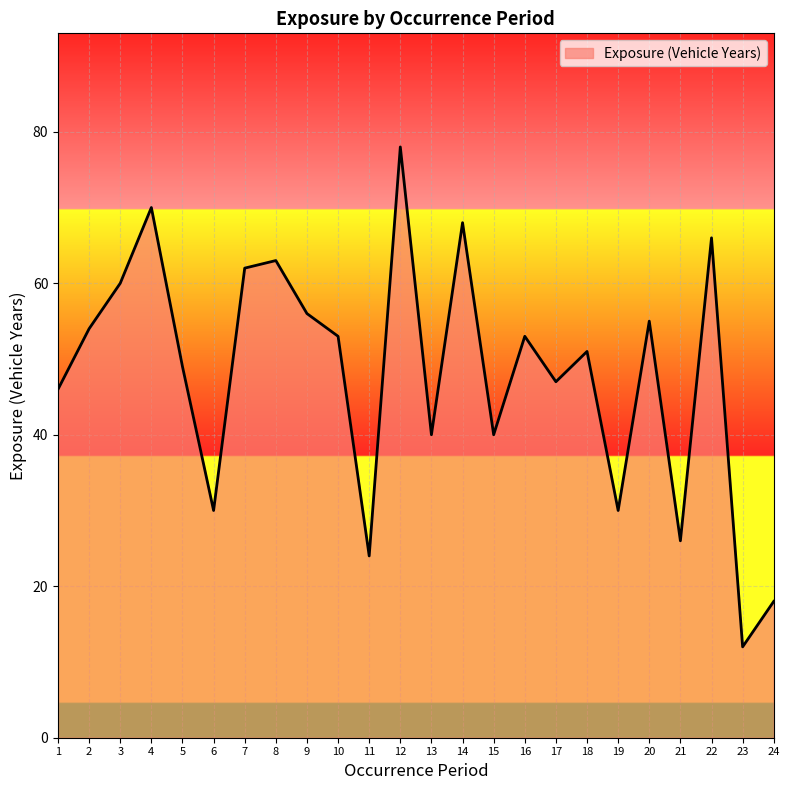

Where is the data nearest to the value 45?

1